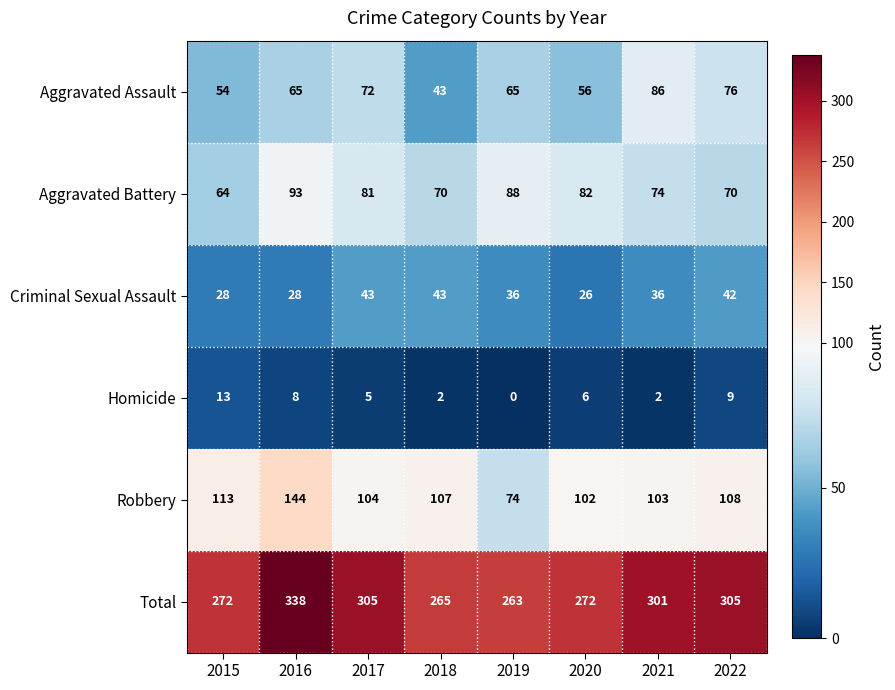

Is it true that Homicide equals 7 at 2019?

False